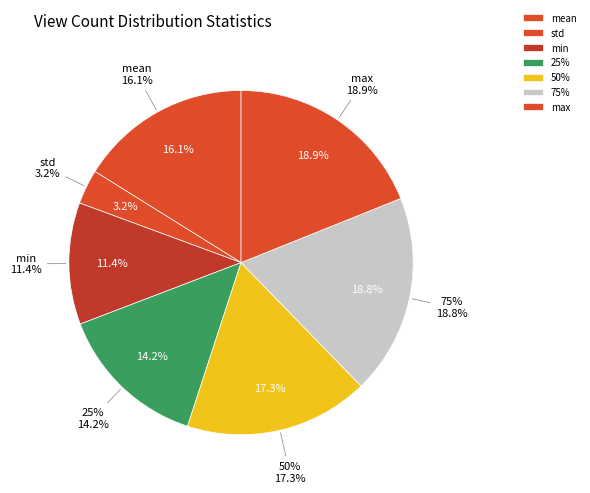

To the nearest percent, what percentage of the pie is 25%?

14%